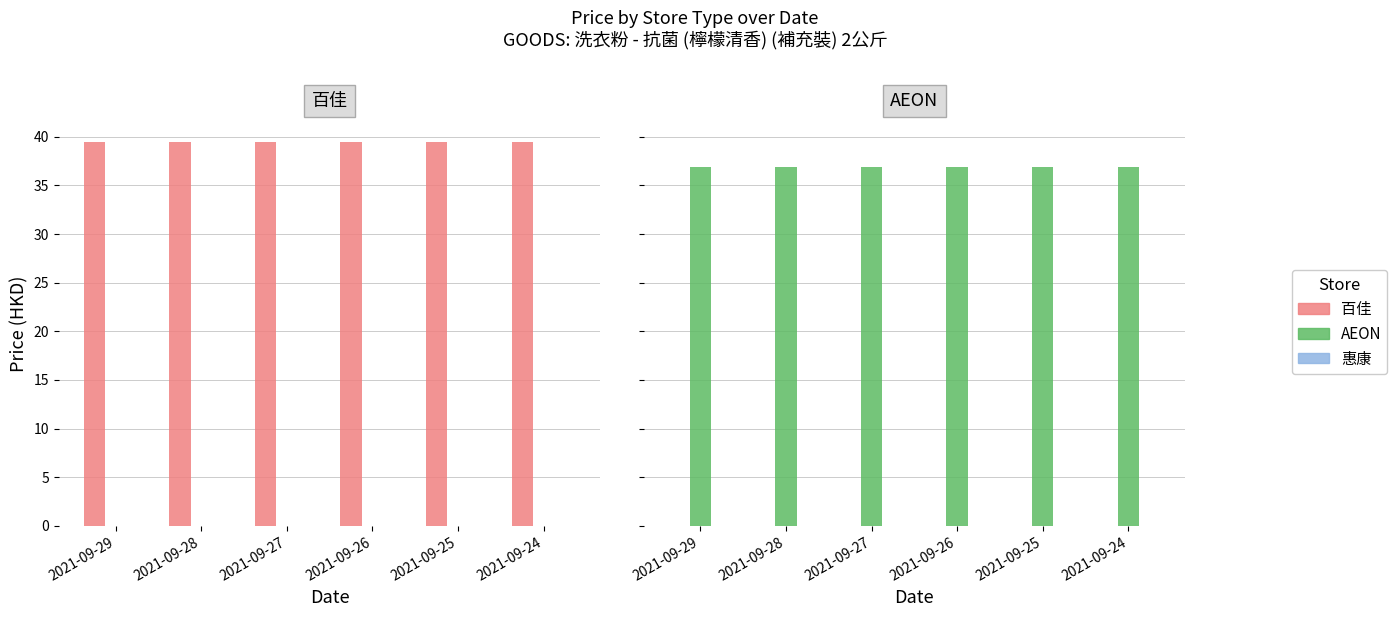

How many categories are shown in the chart?

6